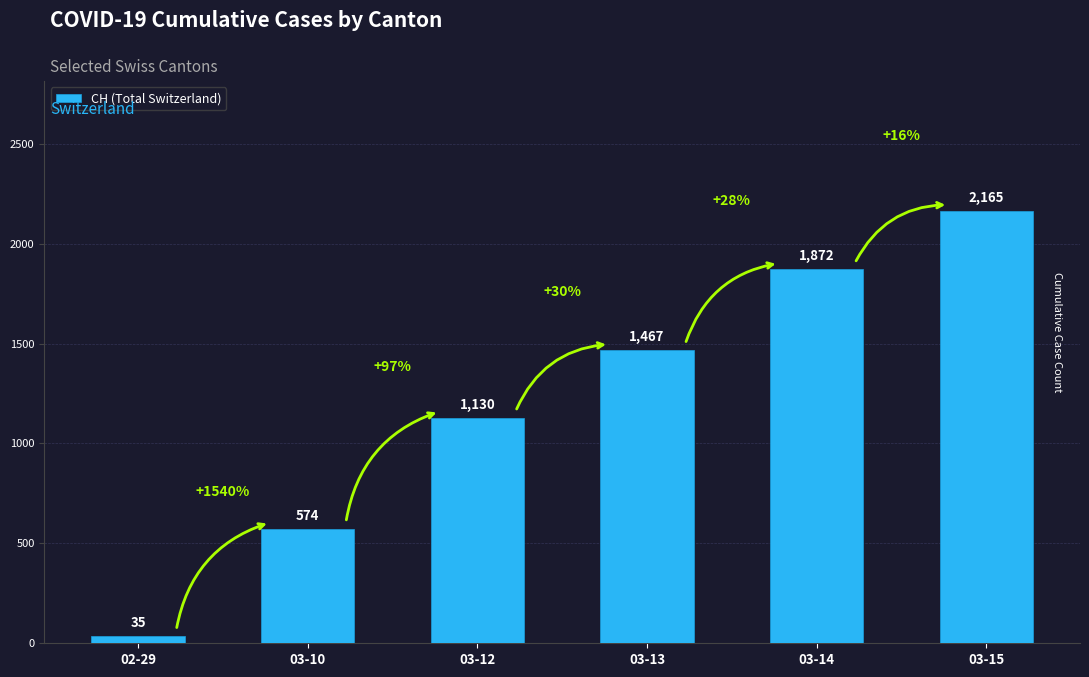

What is the label of the 6th bar from the left?

03-15